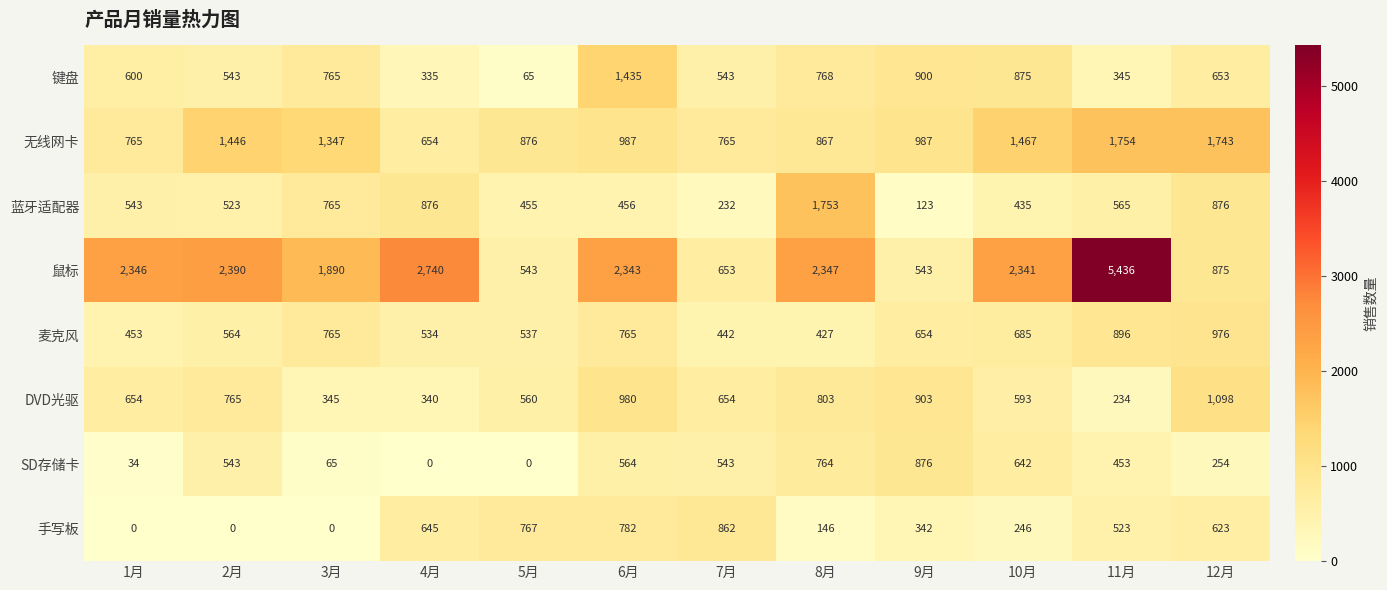

Which series has the largest range (max minus min)?

鼠标